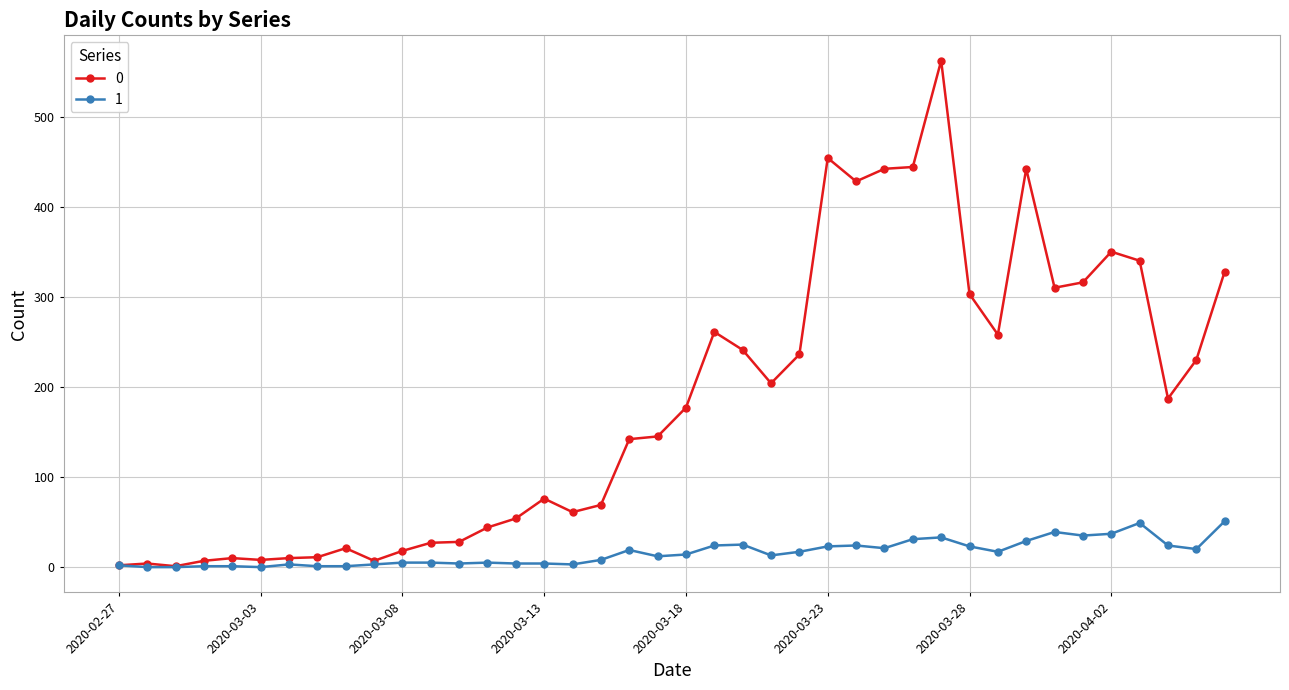

In 0, how many points are lower than both neighbors (excluding endpoints)?

9